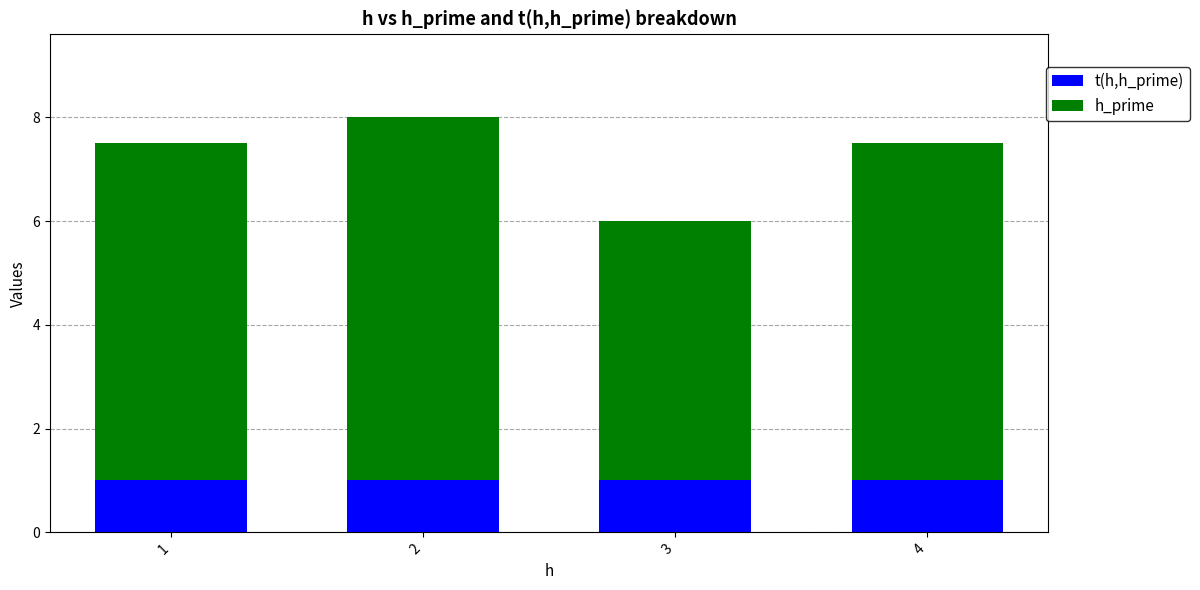

What is the total value across all series at 4?

7.5